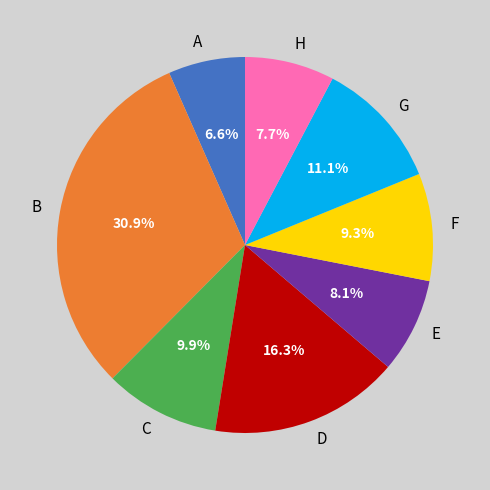

The B slice represents 21% of the pie. True or false?

False